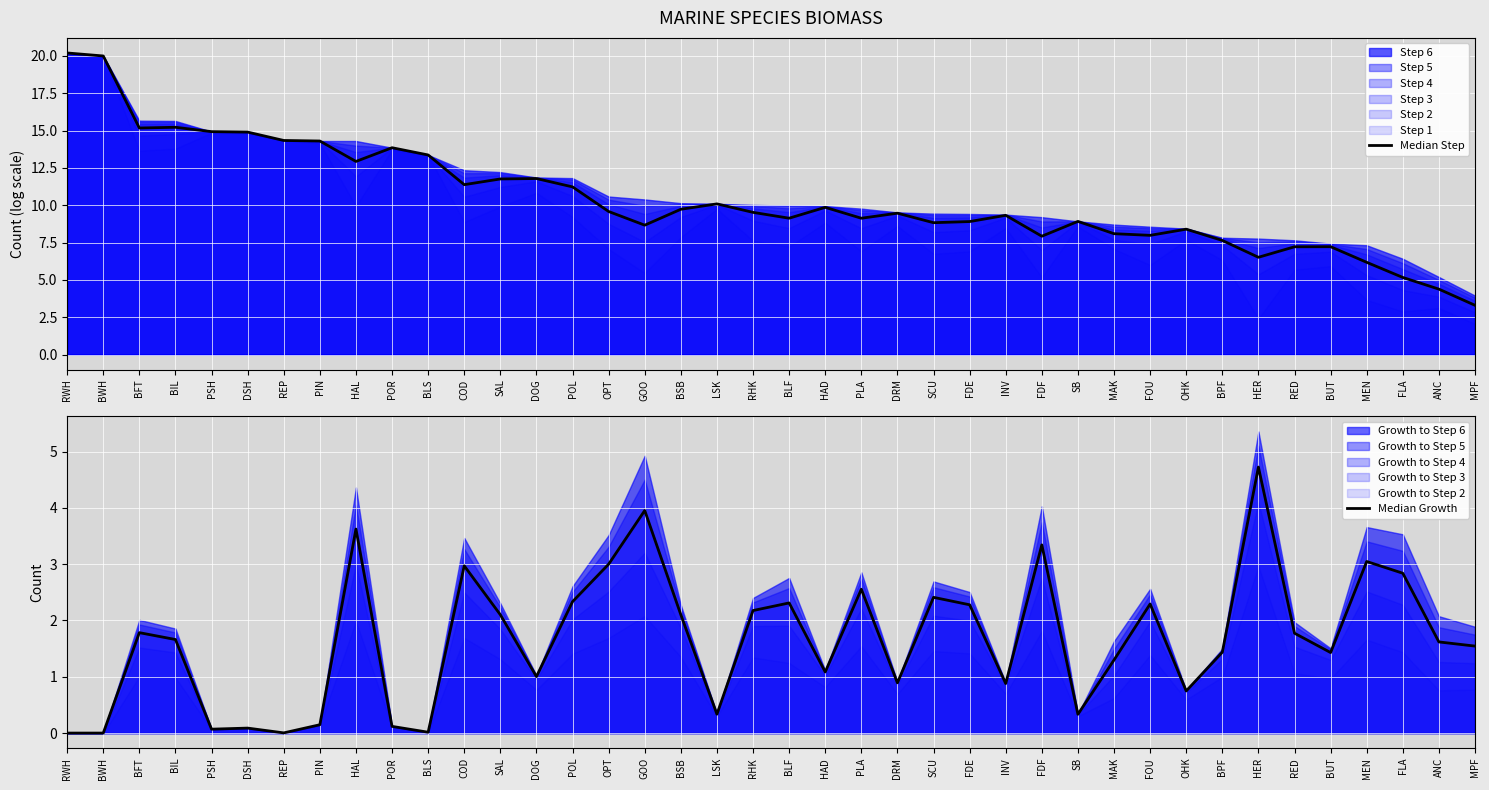

What is the average value of the Median Step series?

10.4